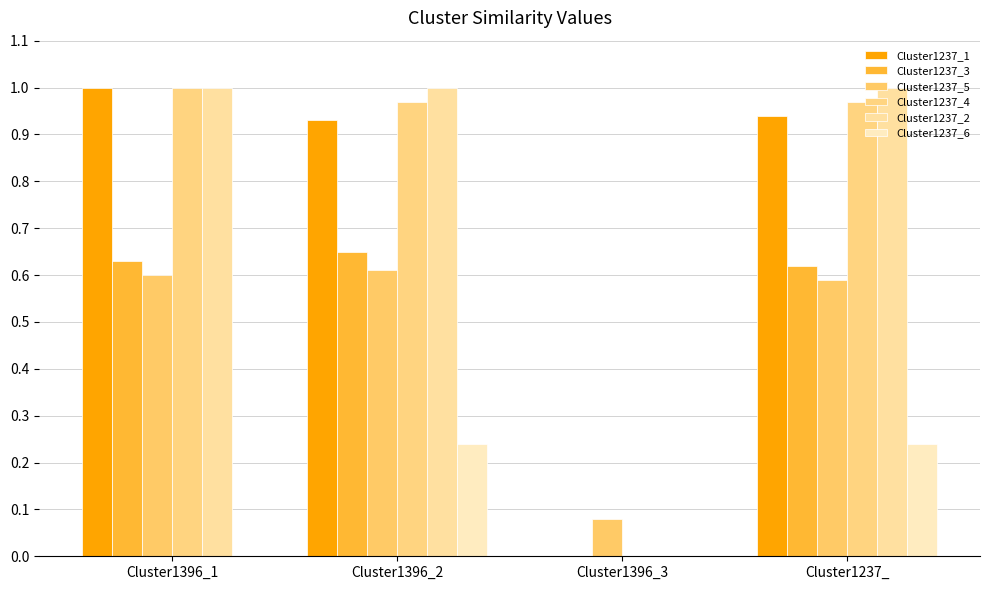

True or false: Cluster1237_6 has a value of 0.2 at Cluster1237_.

True